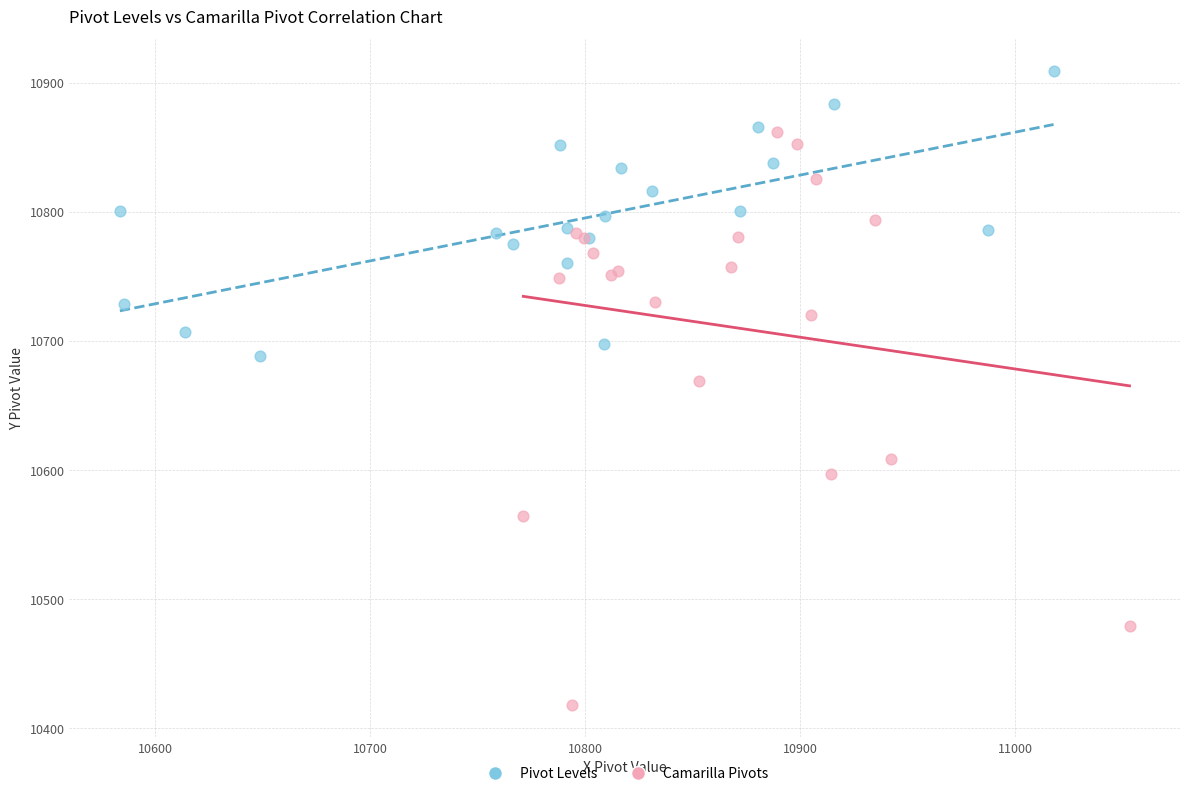

Which series has the widest spread of Y values?

Camarilla Pivots